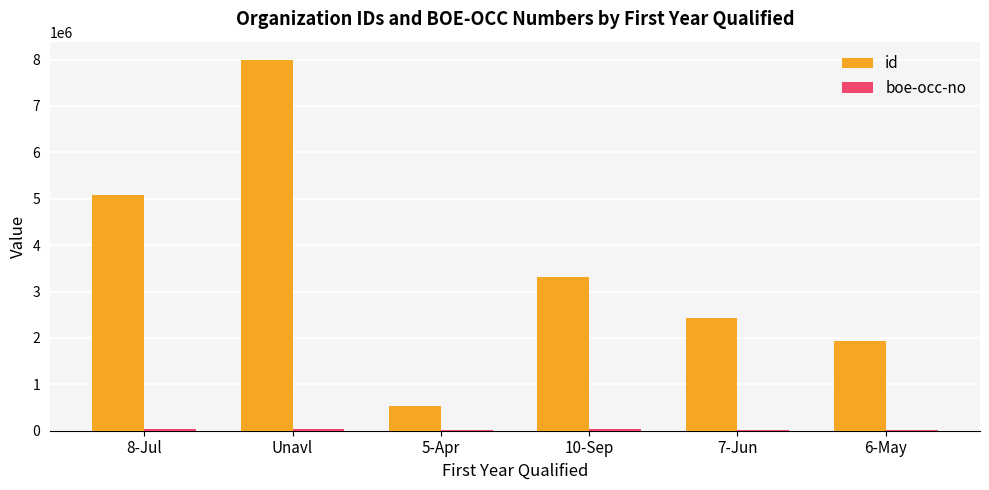

What is the sum of all id values?

21294861